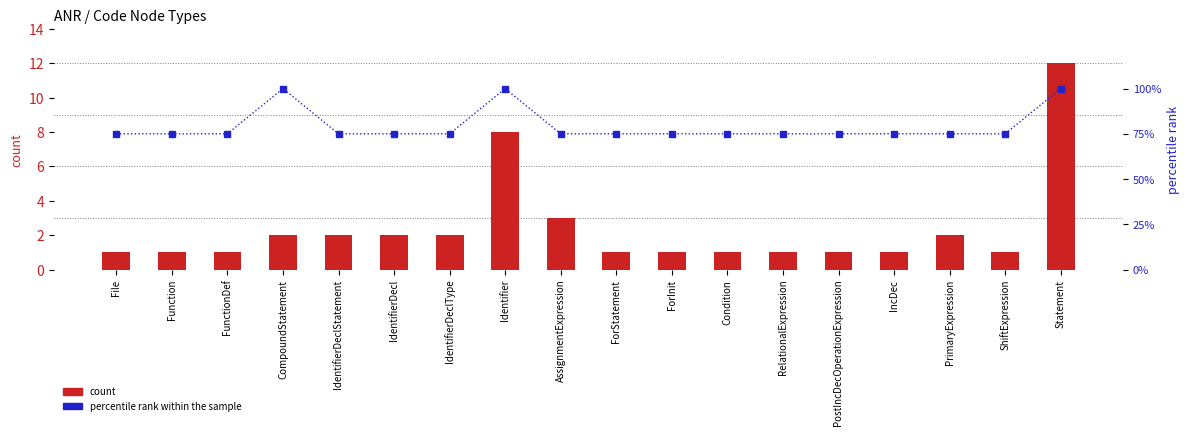

True or false: percentile rank within the sample has a value of 75 at RelationalExpression.

True